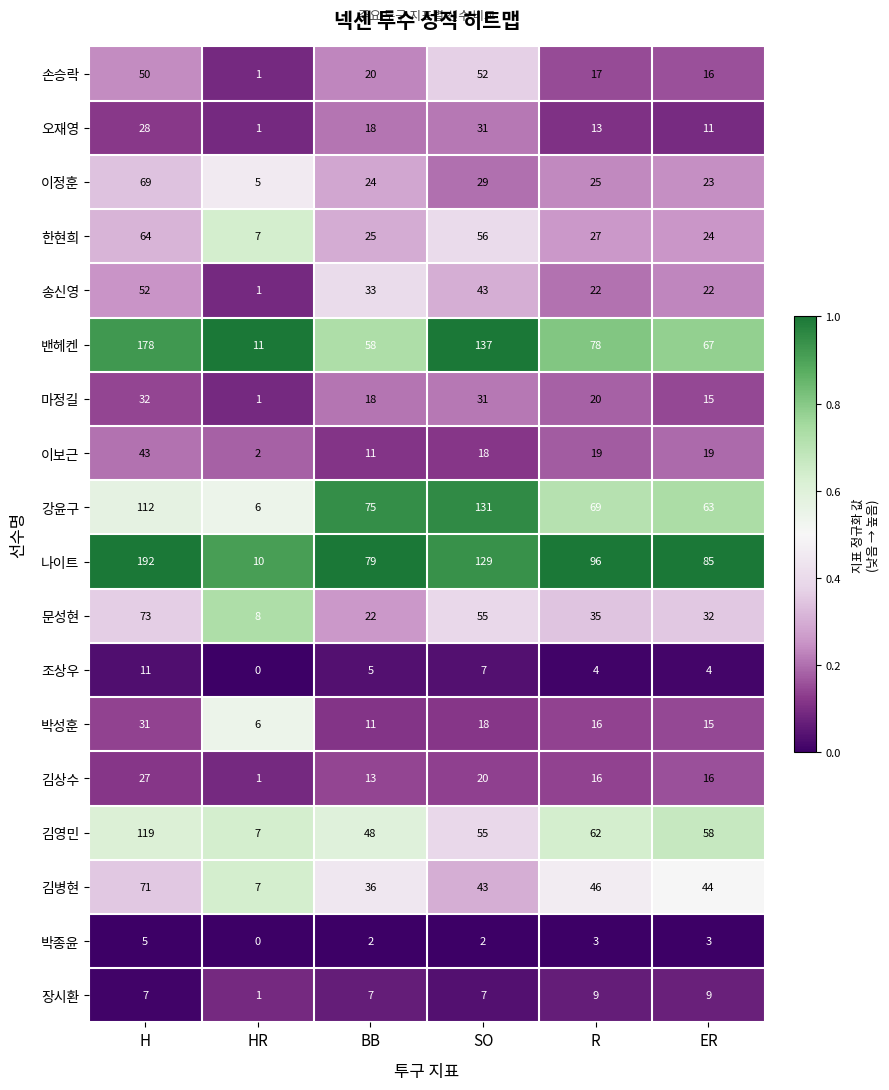

At which category does the chart reach its peak across all series?

H